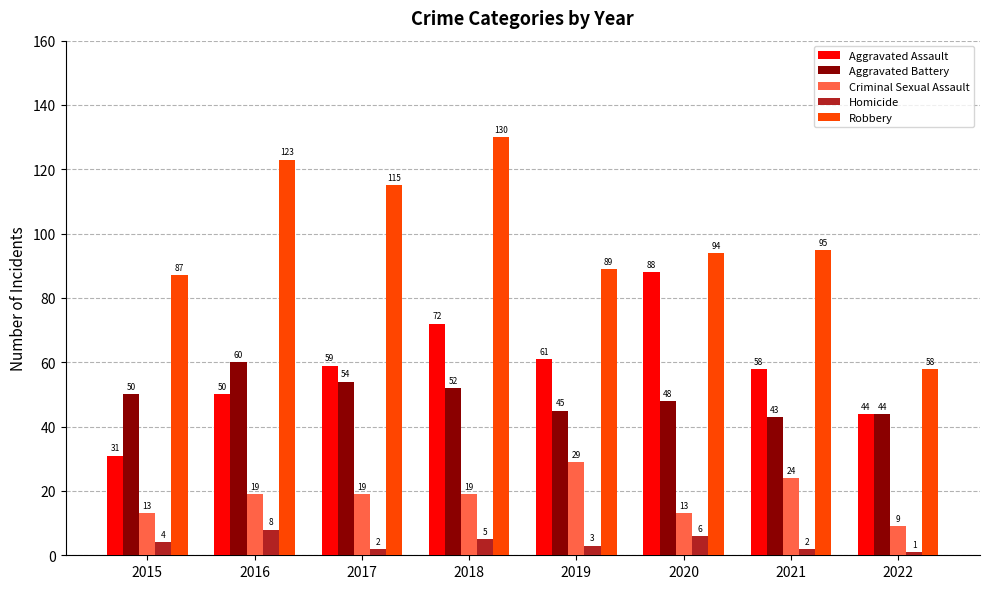

How many data points does each series have?

8